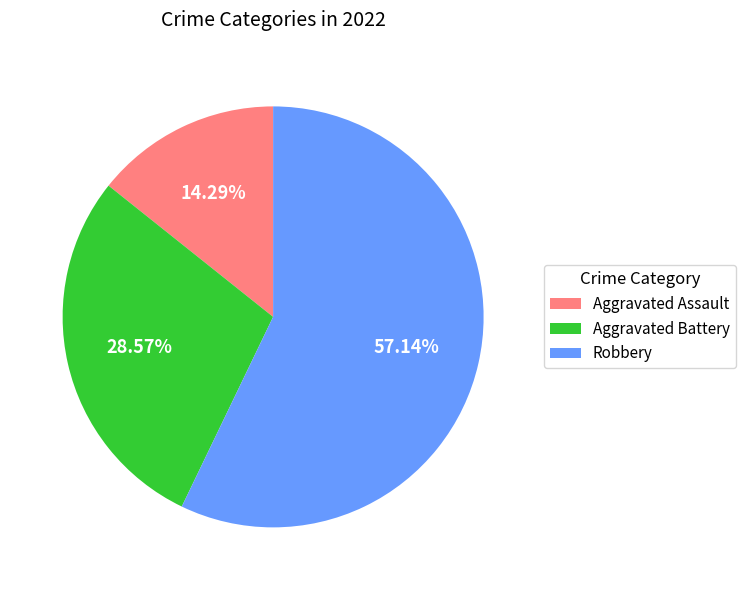

What portion of the pie excludes Aggravated Assault?

85.7%